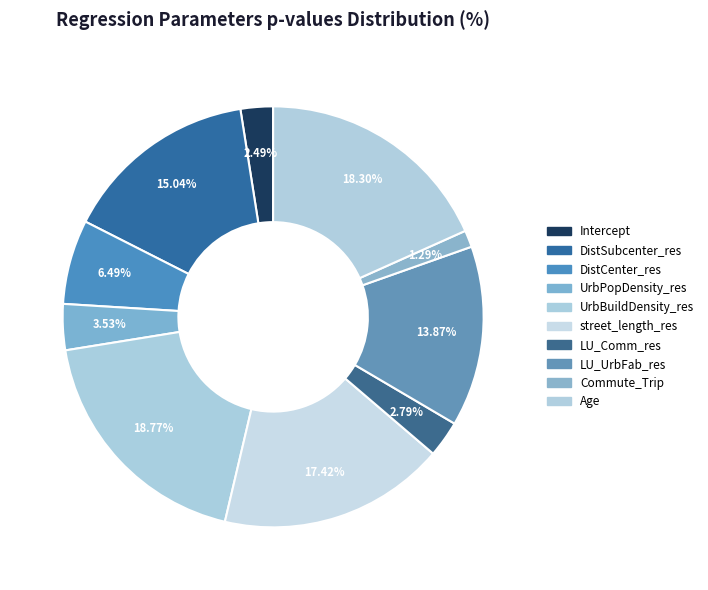

The LU_Comm_res slice represents 16% of the pie. True or false?

False